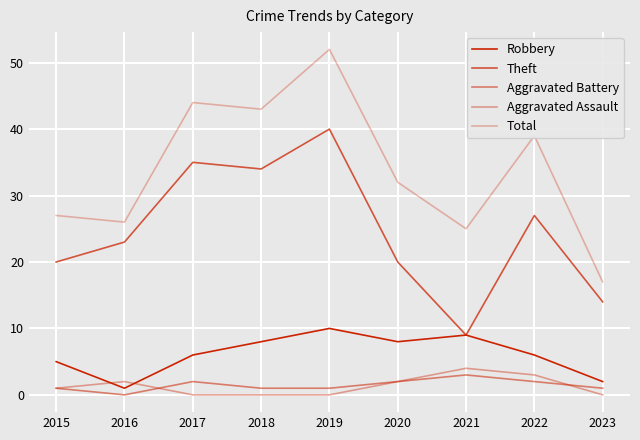

How many lines are shown in the chart?

5